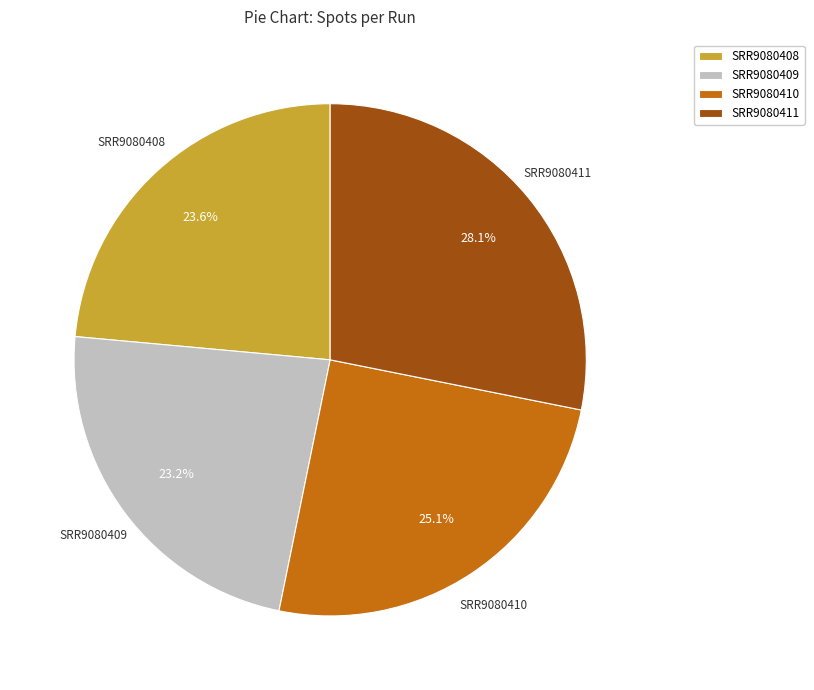

To the nearest percent, what is the average slice percentage?

25%